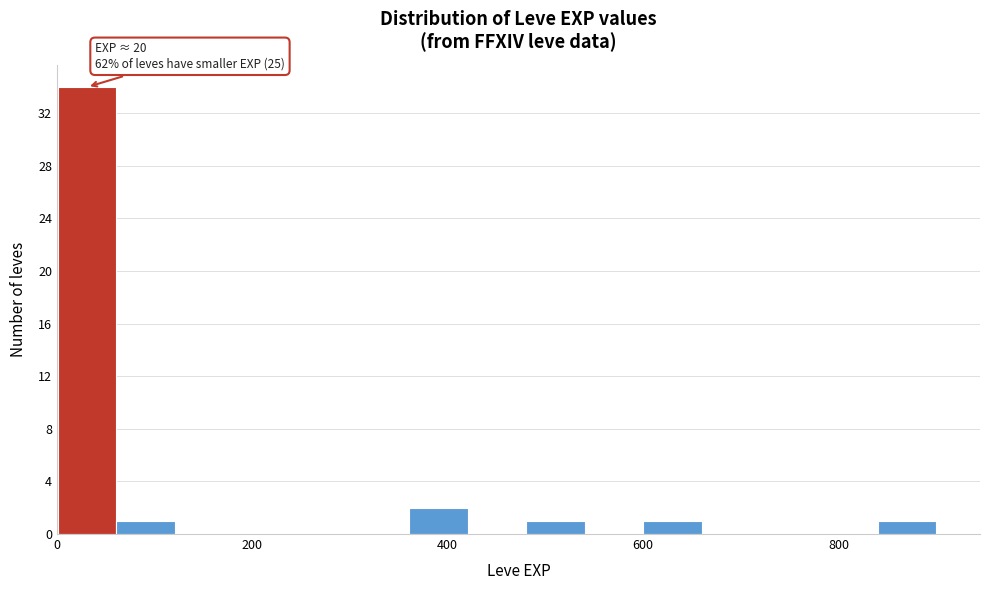

Read against the x-axis, roughly where is the centre of the tallest bar?

40